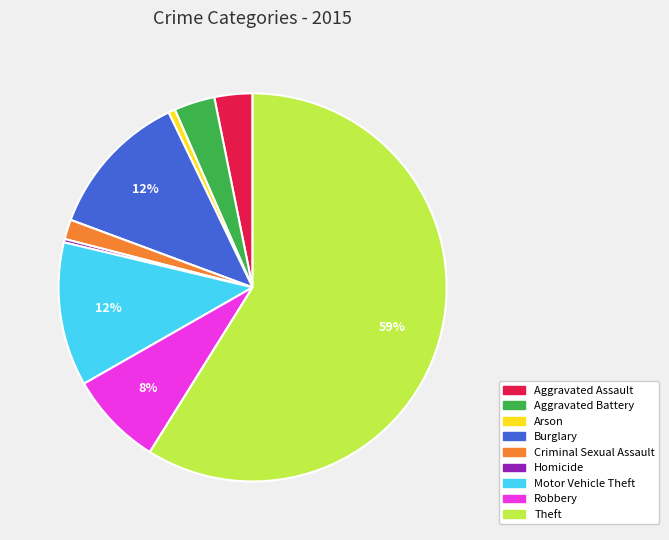

What is the majority slice?

Theft